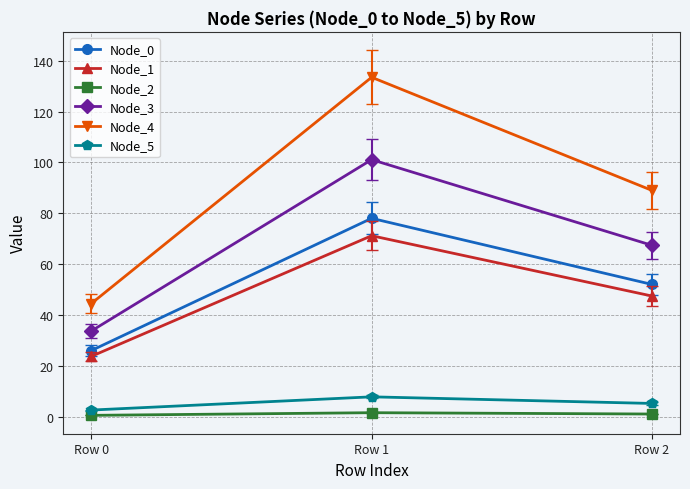

What is the sum of the Node_4 values at Row 0 and Row 2?

133.5